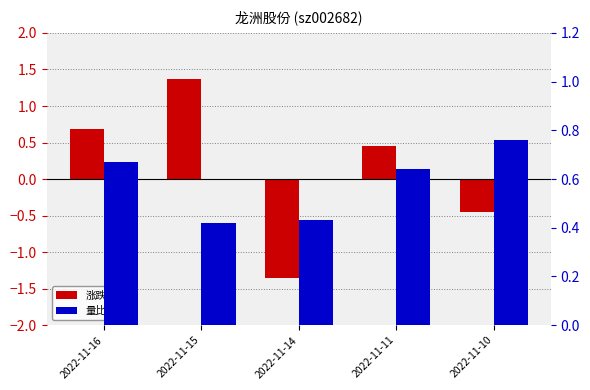

What are all the series names shown in the legend?

涨跌幅%, 量比